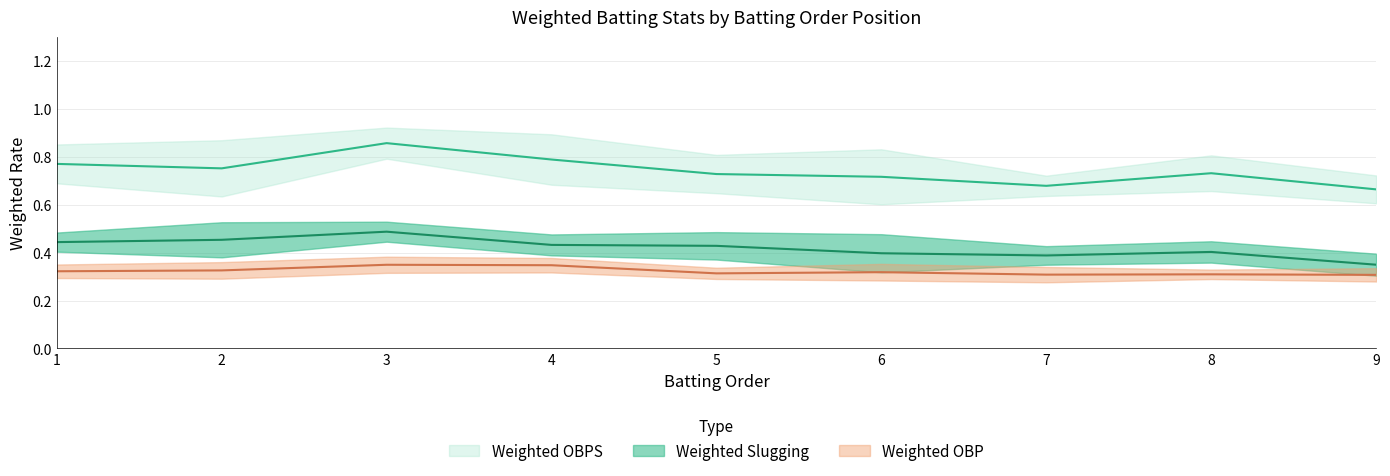

True or false: Weighted OBPS and Weighted OBP intersect in this chart.

False